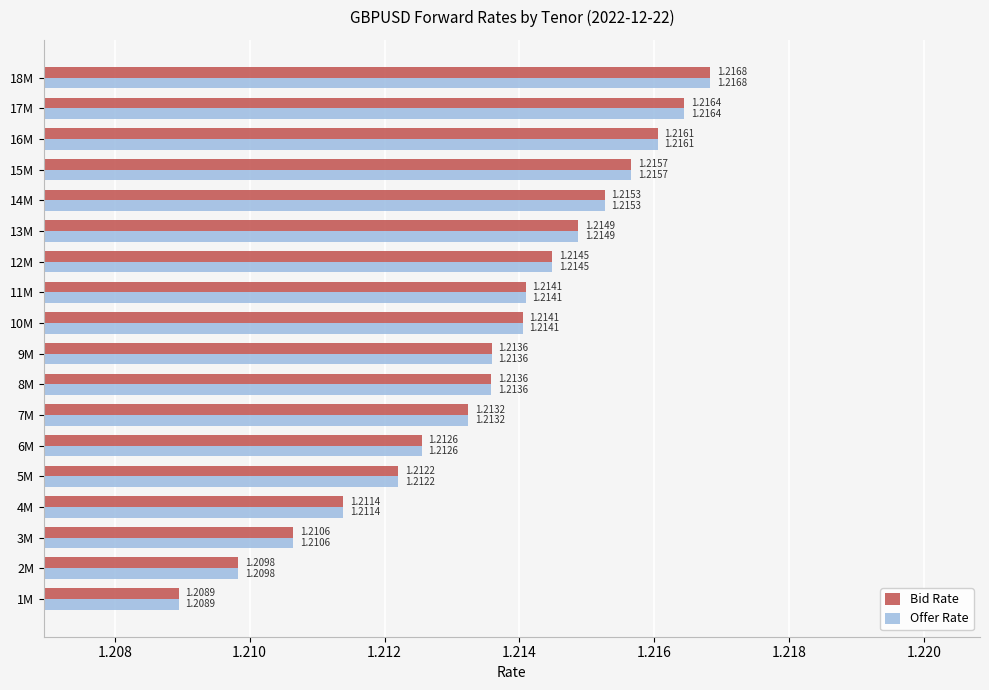

Is the value of Offer Rate at 10M greater than the value of Bid Rate at 4M?

Yes